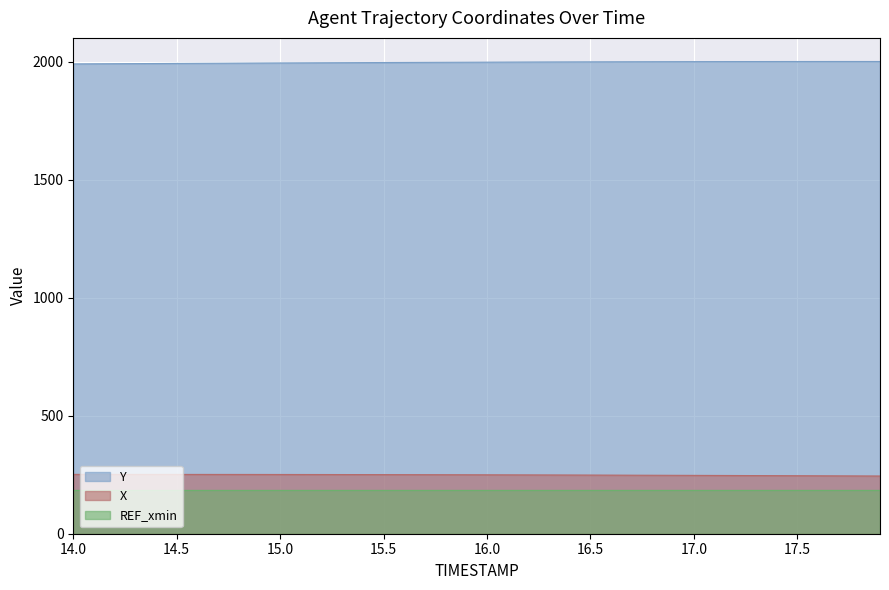

True or false: X and Y intersect in this chart.

False